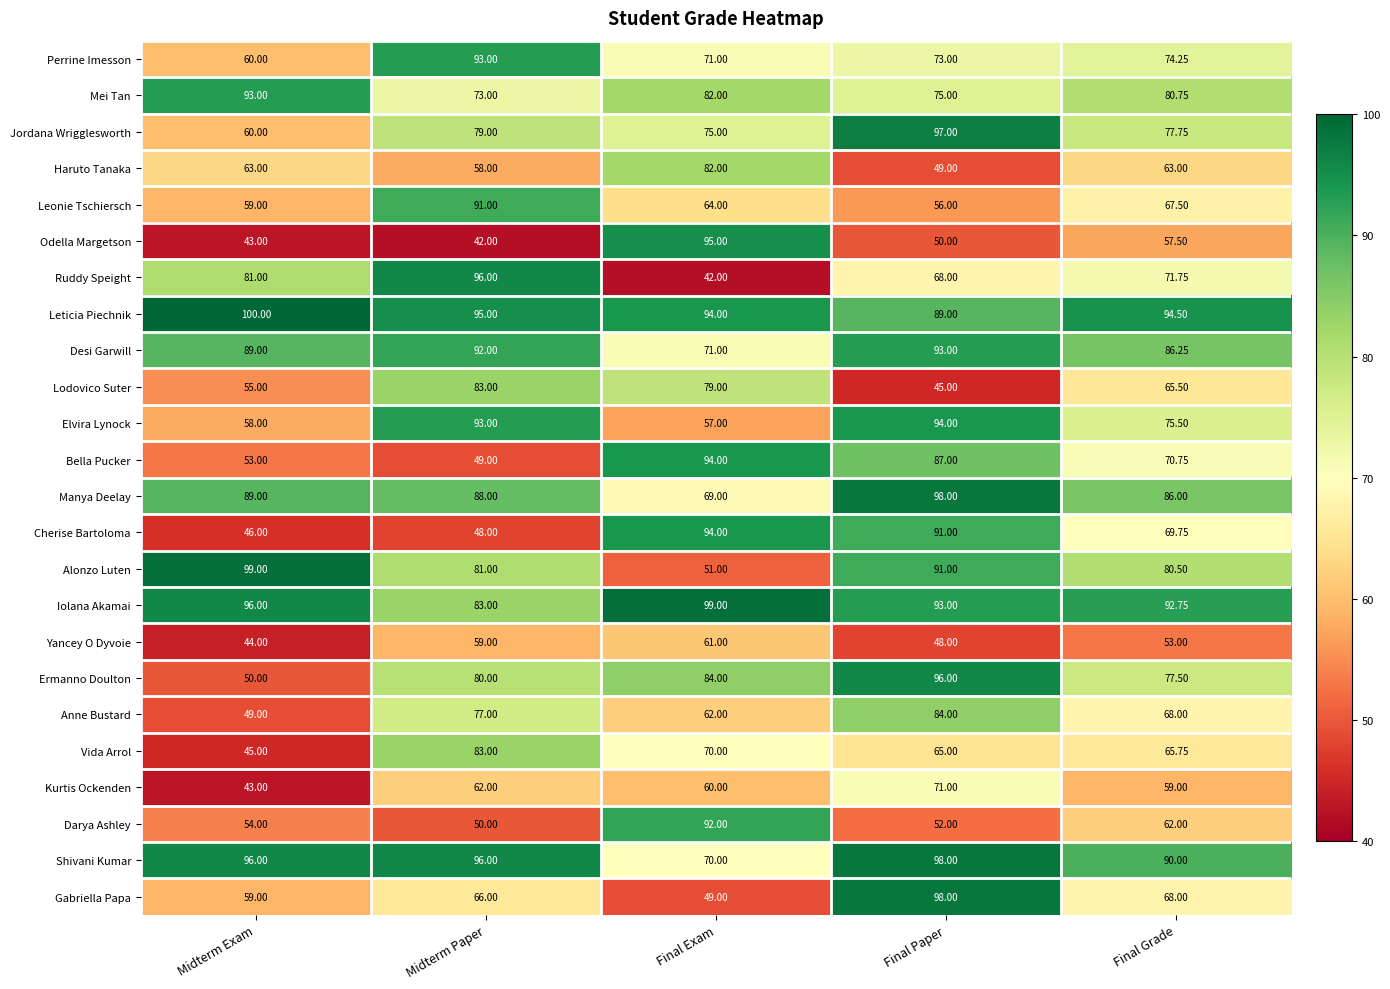

At which label does Kurtis Ockenden first exceed 60?

Midterm Paper